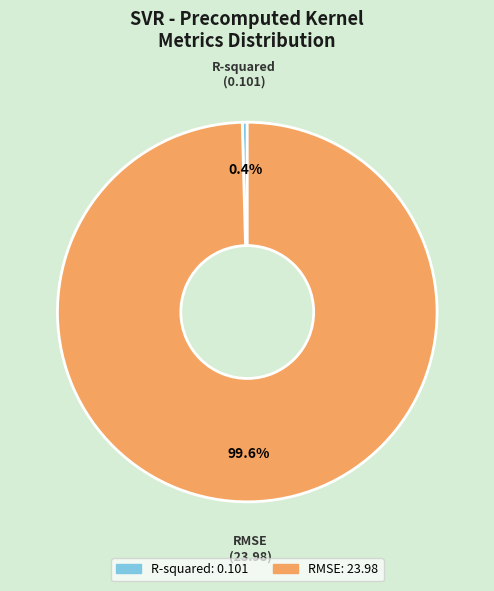

To the nearest percent, what is the average slice percentage?

50%